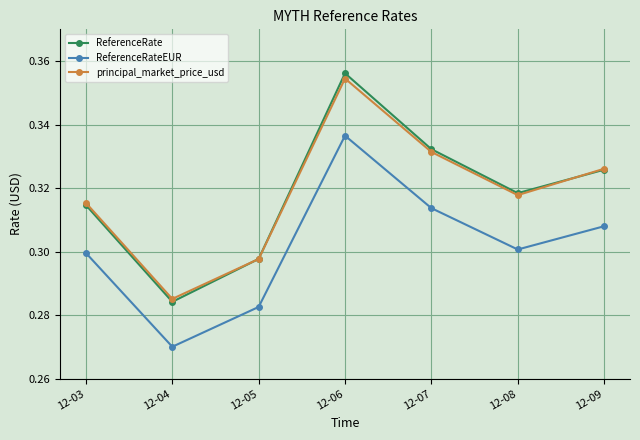

True or false: principal_market_price_usd and ReferenceRateEUR cross at least once.

False